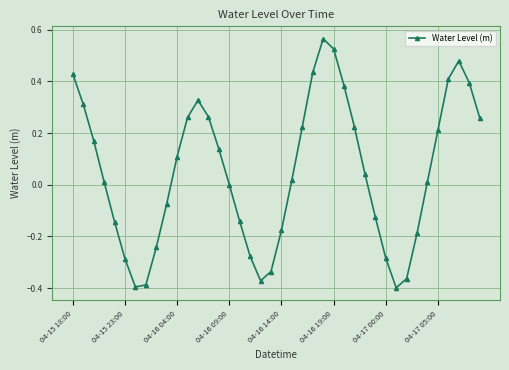

Does the chart have visible grid lines?

Yes